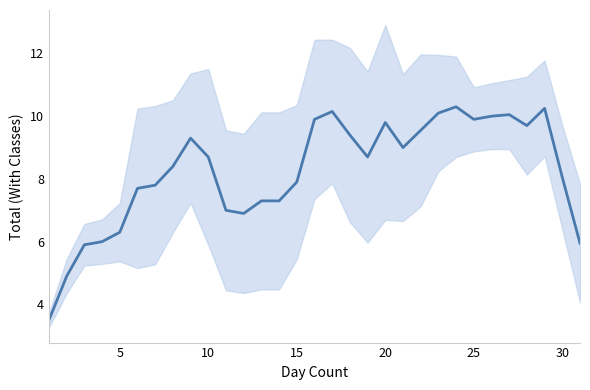

How many lines are shown in the chart?

1